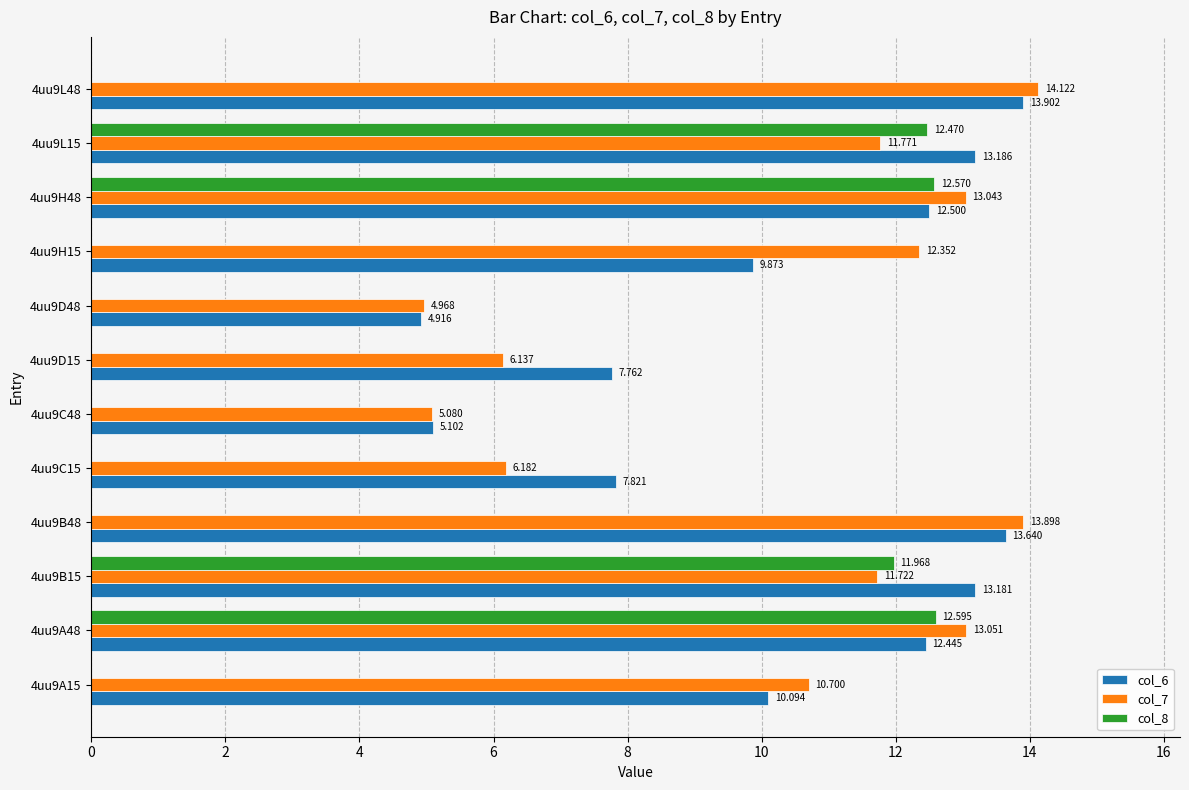

Is the value of col_6 at 4uu9D48 greater than the value of col_7 at 4uu9L15?

No